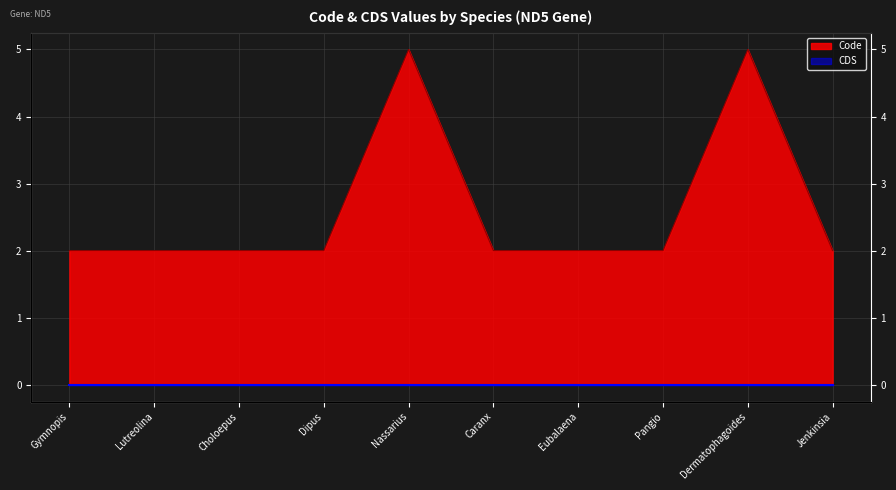

Which category has the highest value across all series?

Nassarius